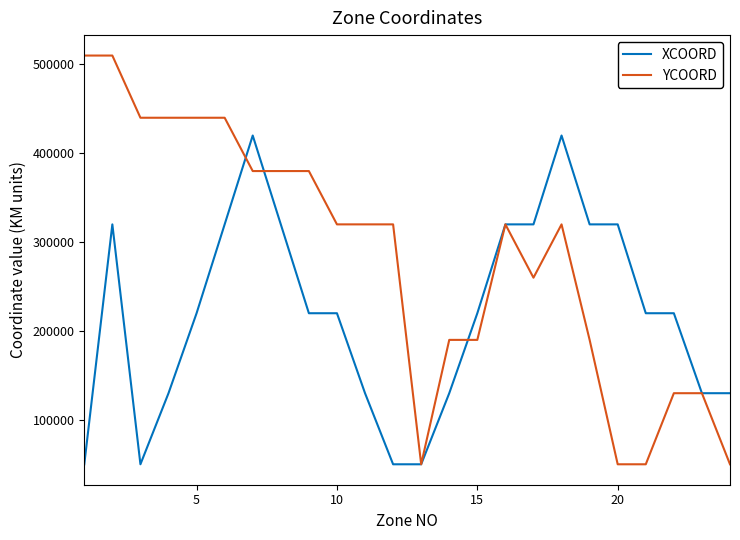

What is the maximum value shown in the chart?

510000